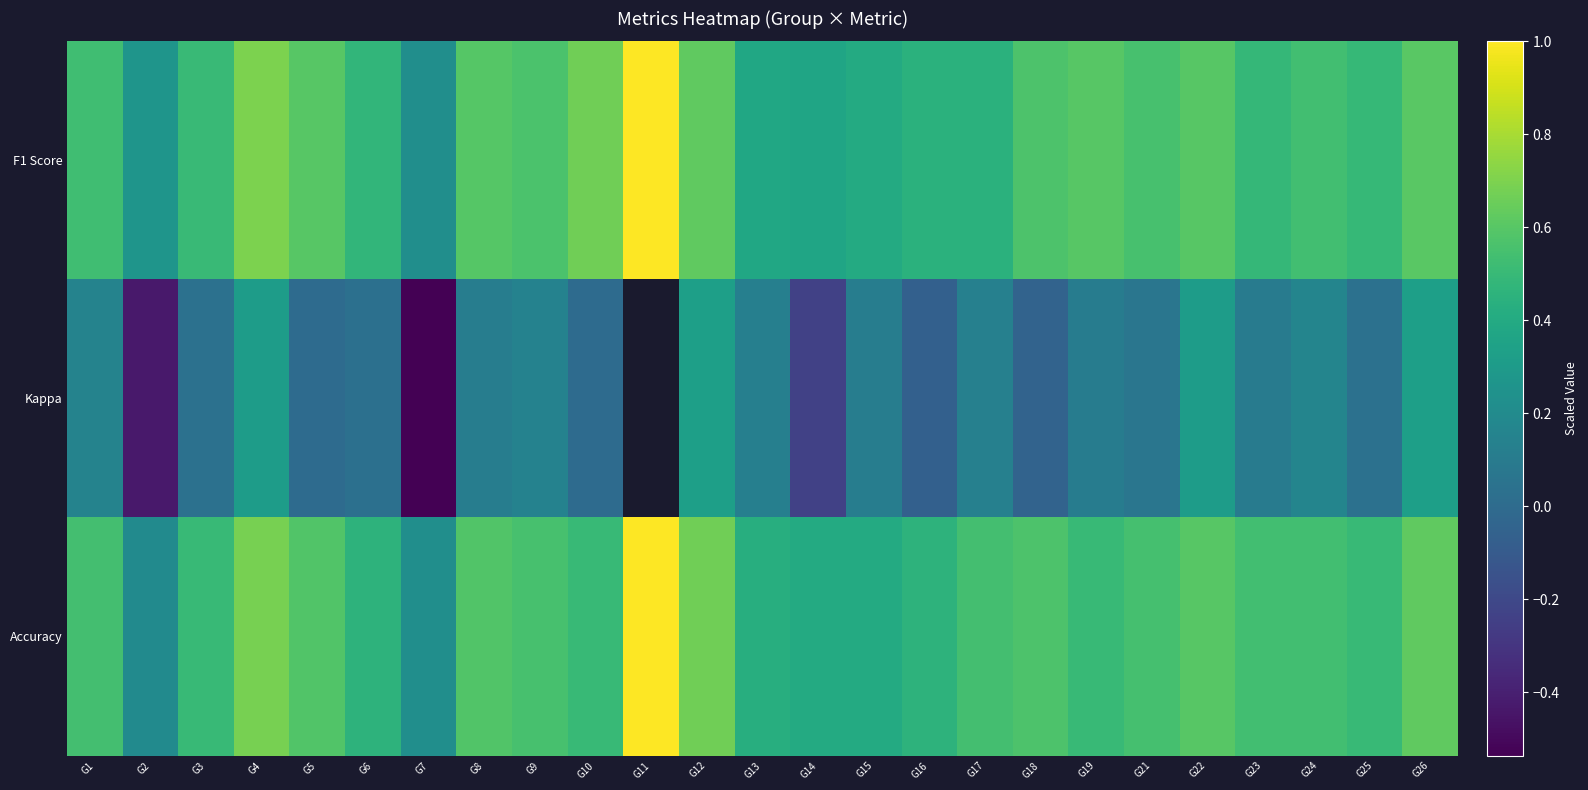

Which series has the widest spread of values?

Kappa